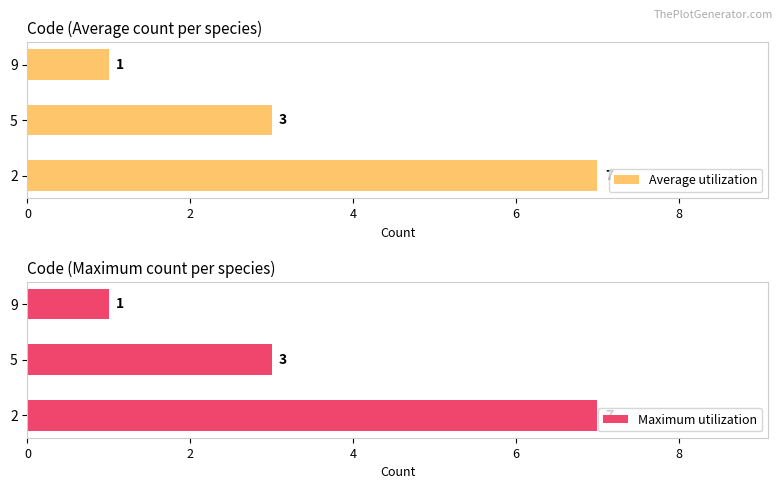

What is the approximate value of Maximum utilization at 9?

1